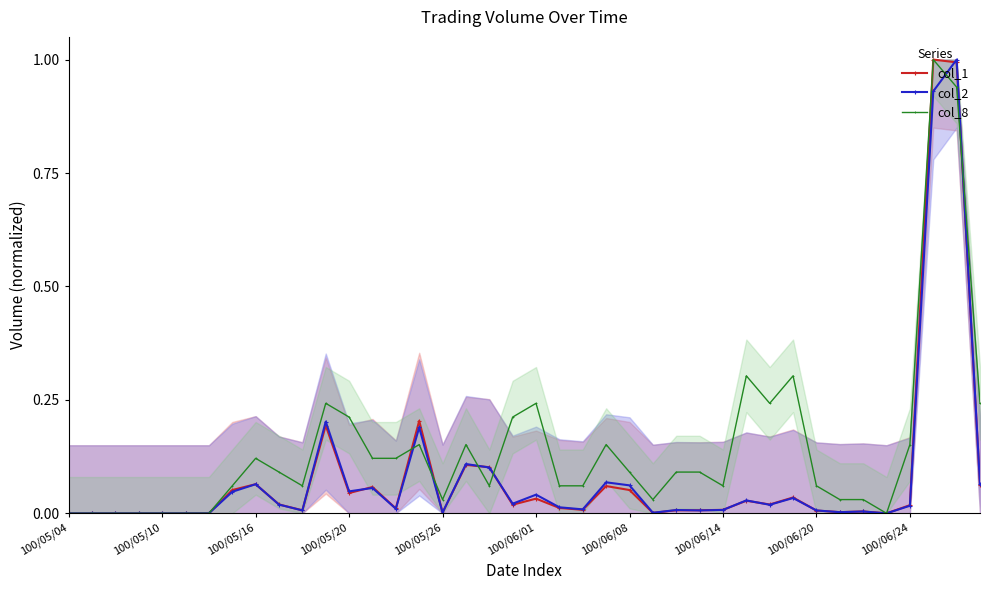

True or false: col_1 has more than 0 interior local peaks.

True